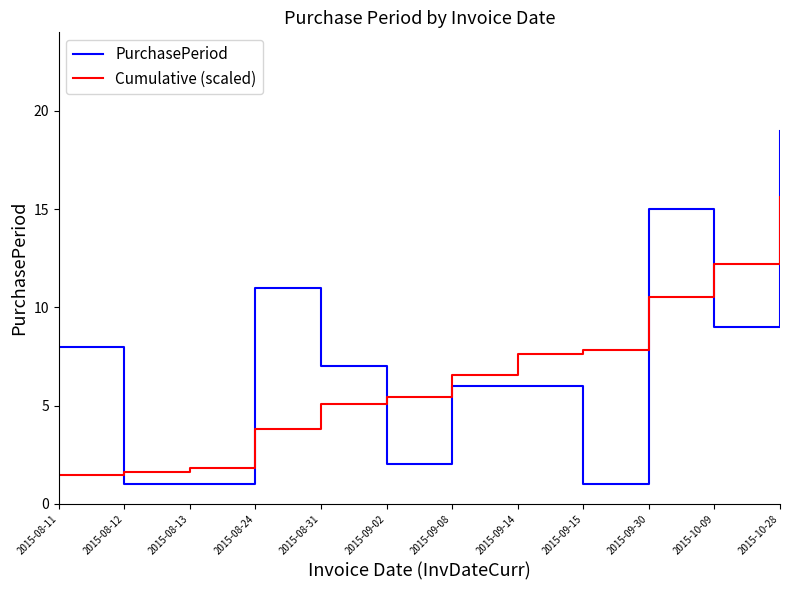

What is the approximate value of PurchasePeriod at 2015-08-13?

1.0